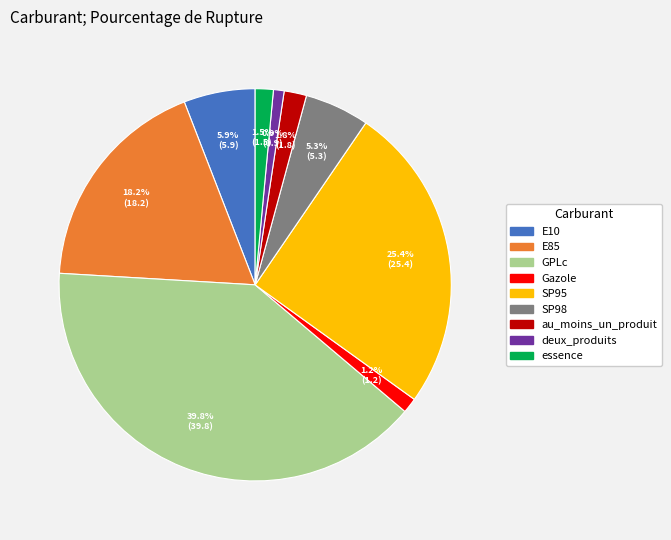

Does deux_produits account for over 50% of the chart?

No